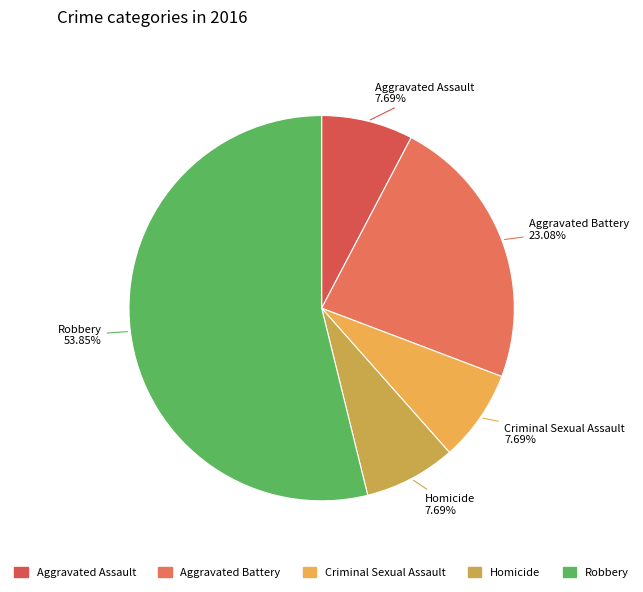

The Criminal Sexual Assault slice represents 1% of the pie. True or false?

False